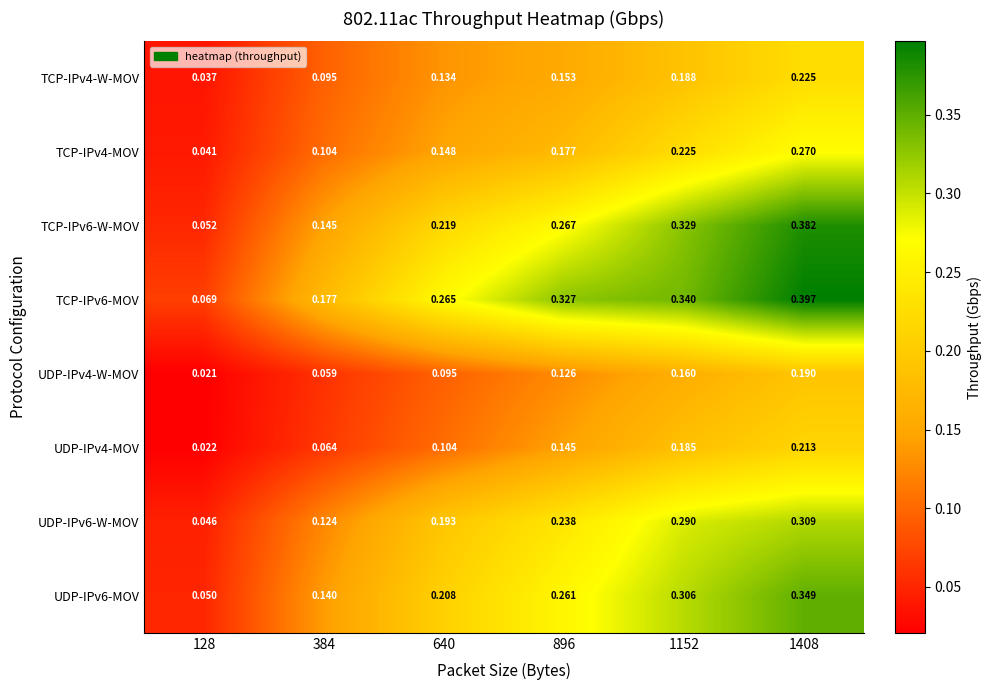

Is the value of TCP-IPv4-MOV at 1152 greater than the value of UDP-IPv6-MOV at 1152?

No